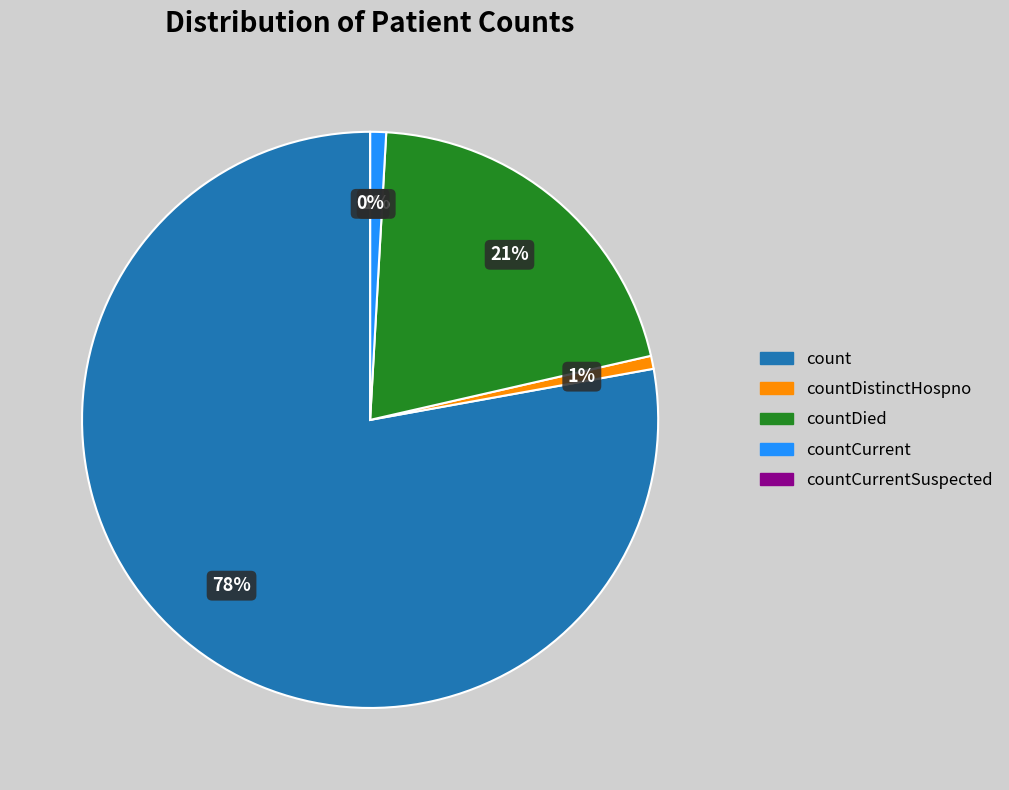

What percentage is NOT represented by countDied?

79.5%